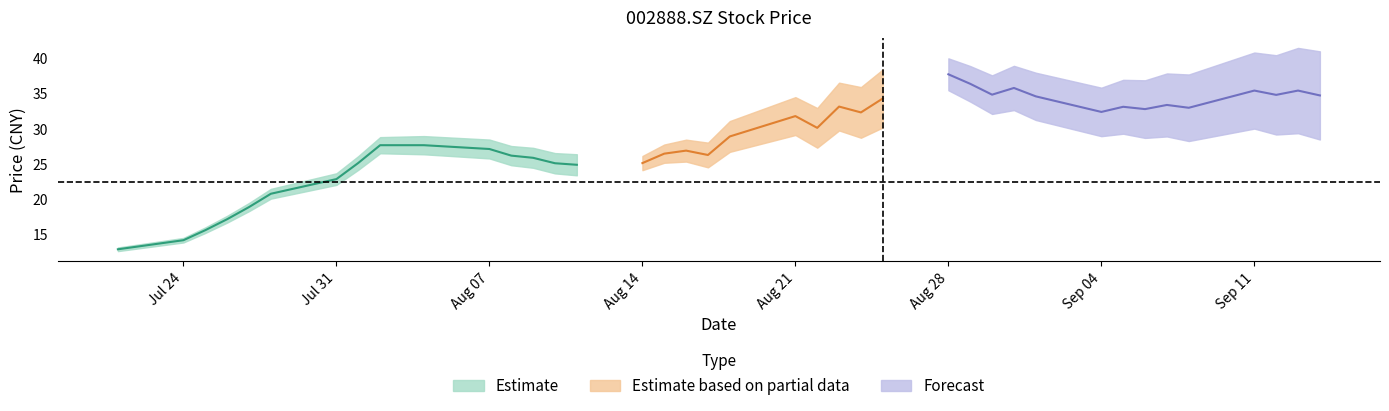

What is the change in value from 2017-07-21 to 2017-09-04?

+19.5